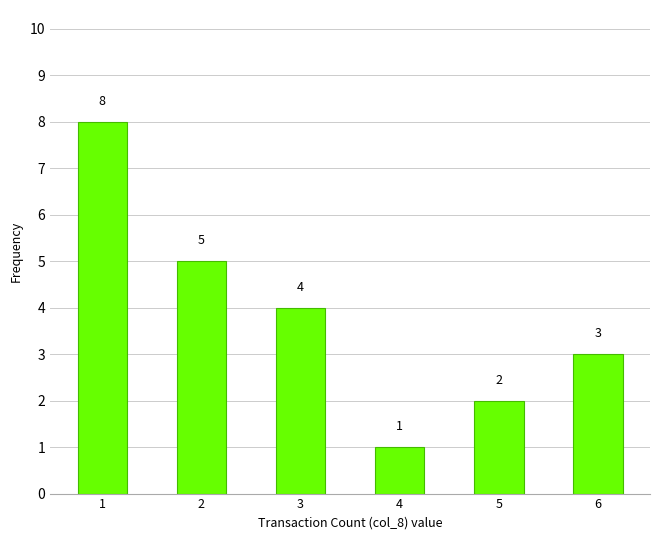

Between 2 and 3, which is larger?

2